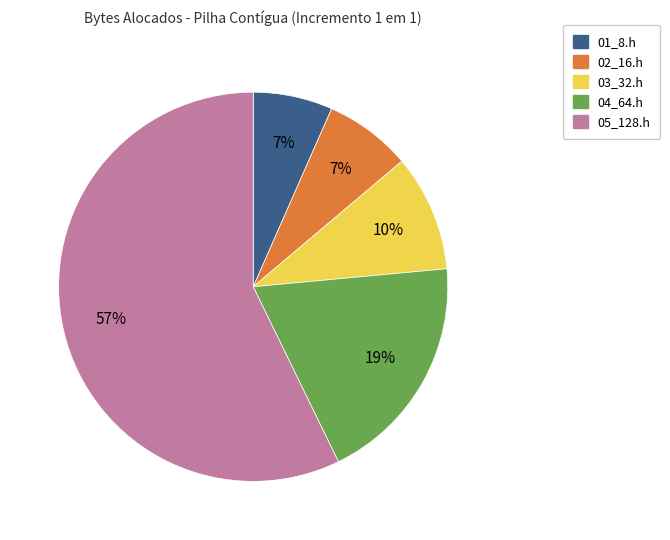

Do 05_128.h and 04_64.h together represent more than half of the pie?

Yes